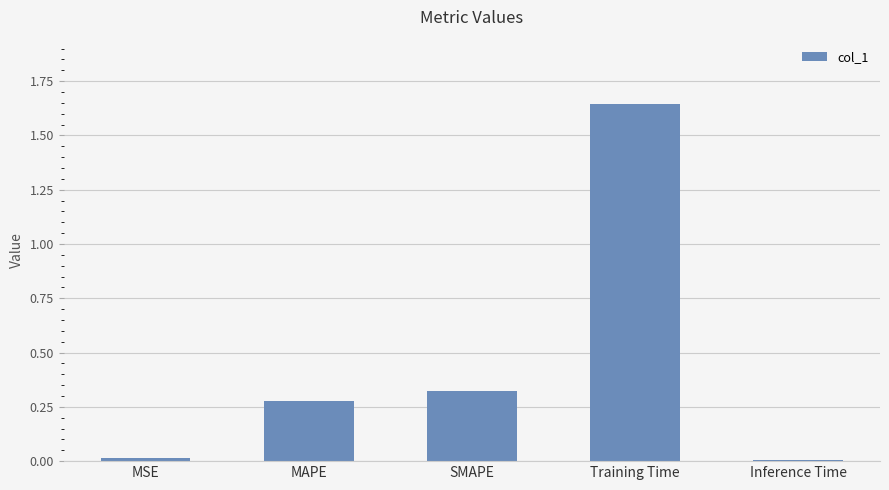

What is the label of the 1st bar from the right?

Inference Time